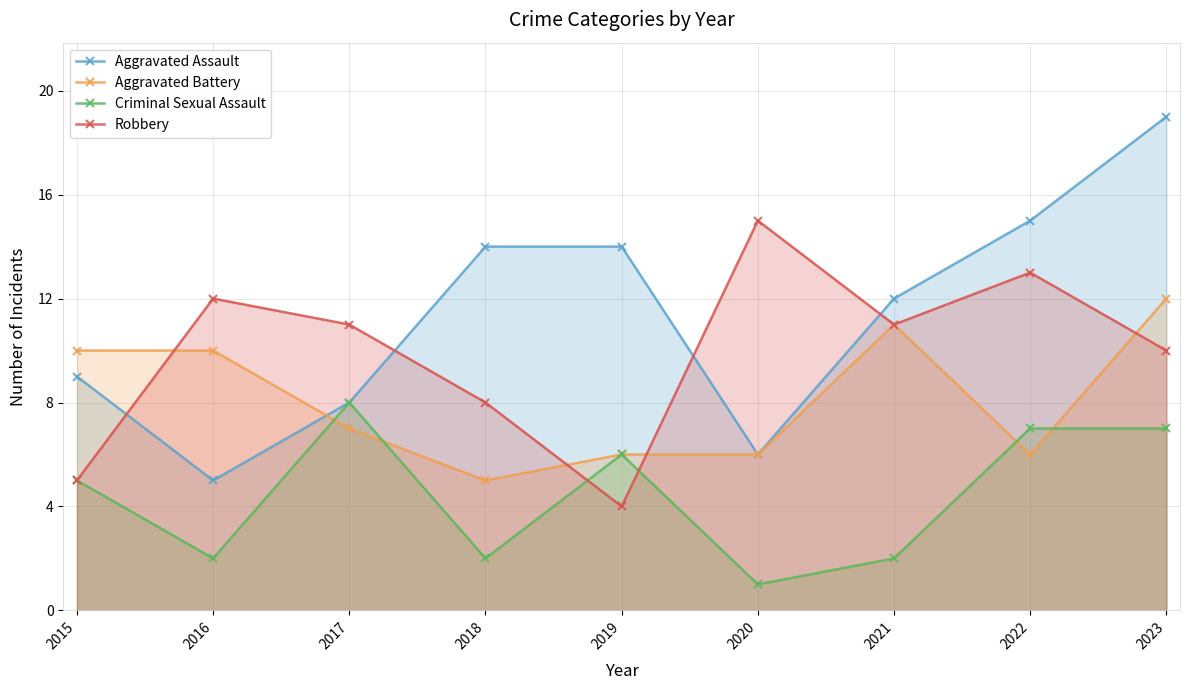

Rank the series by their average value, from lowest to highest.

Criminal Sexual Assault, Aggravated Battery, Robbery, Aggravated Assault